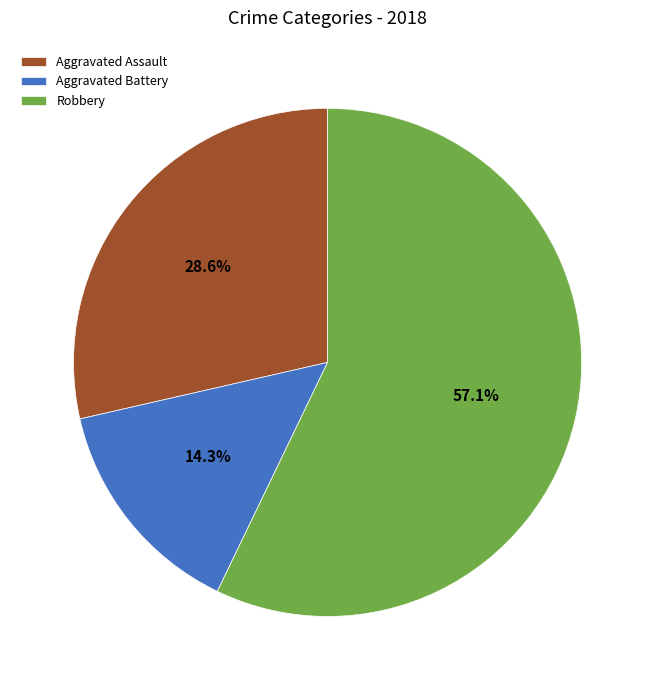

How many segments does this pie chart have?

3